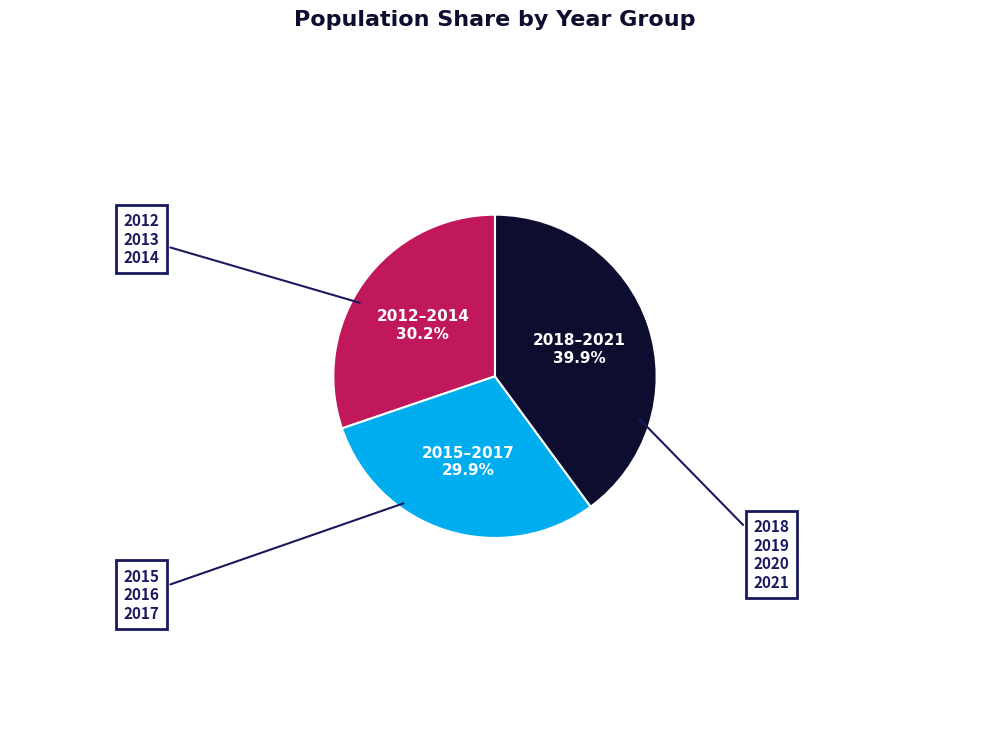

Is there a majority slice in this chart?

No